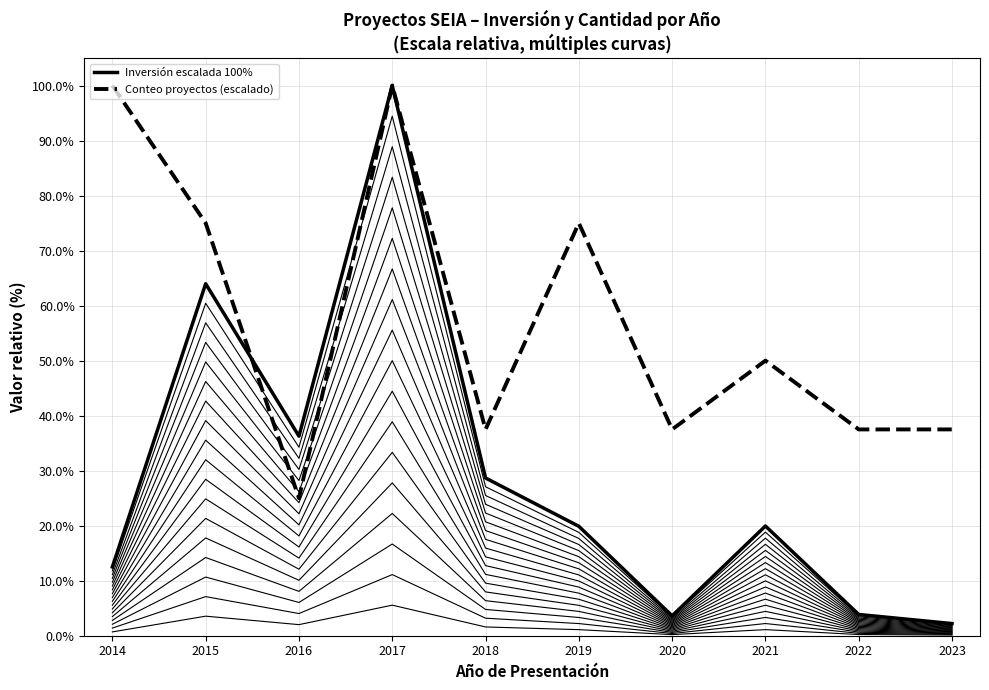

At how many categories does at least one series exceed 69?

4